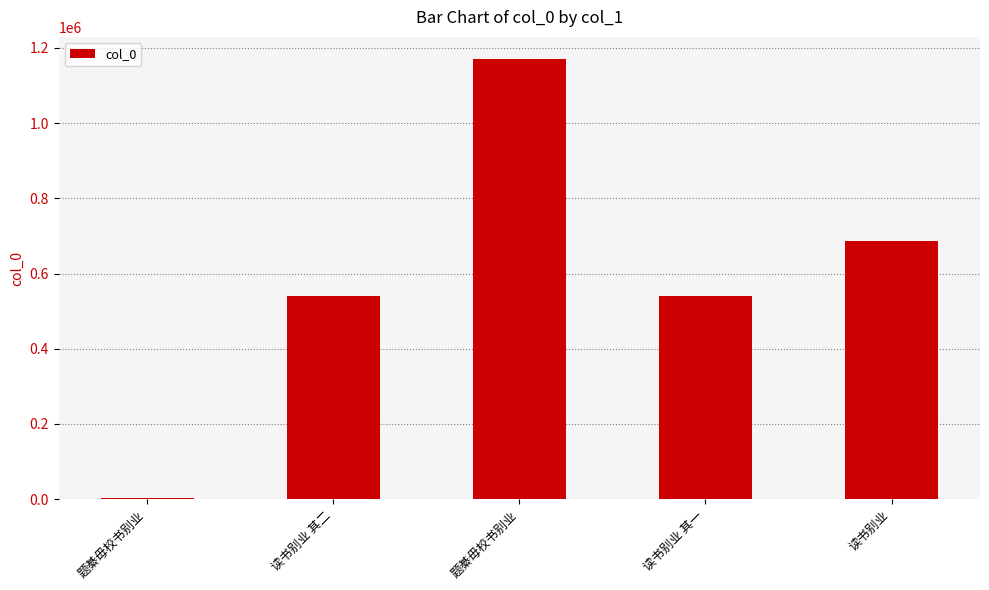

The chart shows a value of 751469 at 题綦毋校书别业. True or false?

False